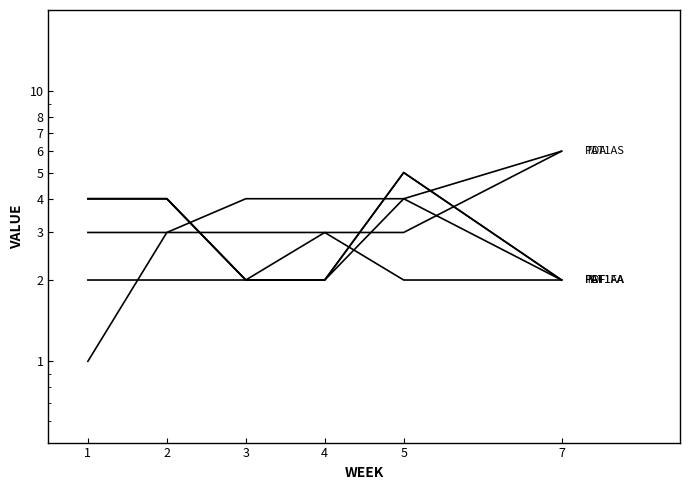

Where do TDF and FGF first cross each other?

4 and 5